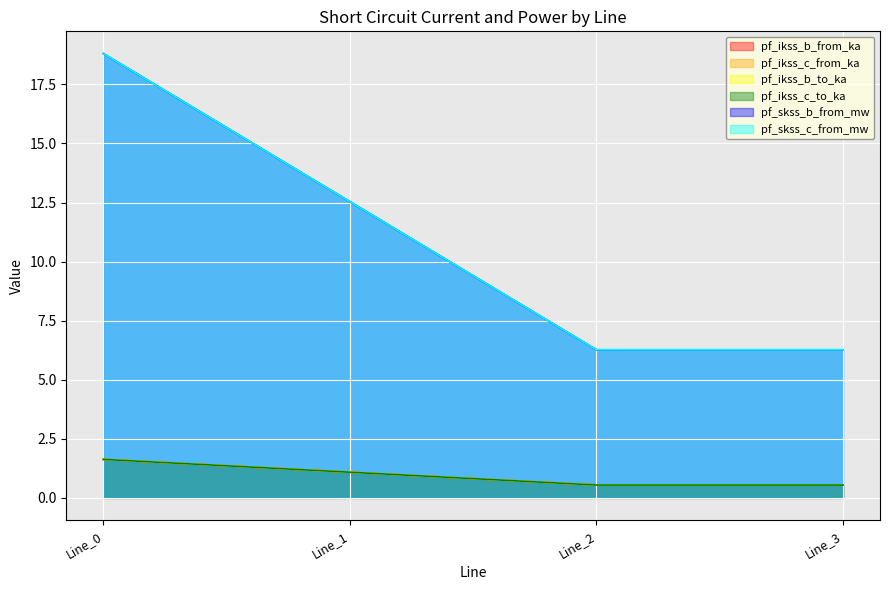

Which series has the widest spread of values?

pf_skss_c_from_mw